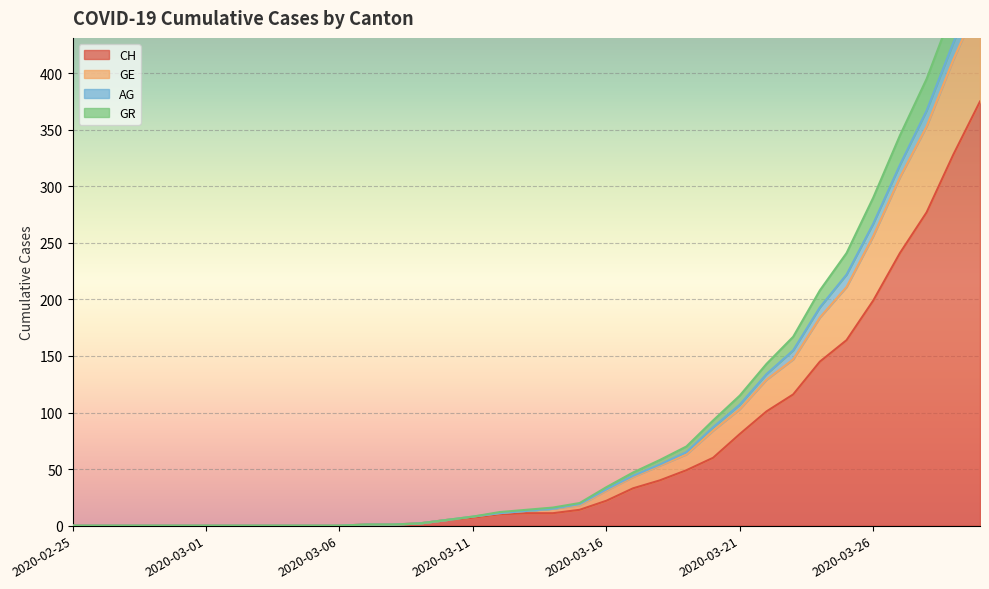

At how many categories does at least one series exceed 2?

21